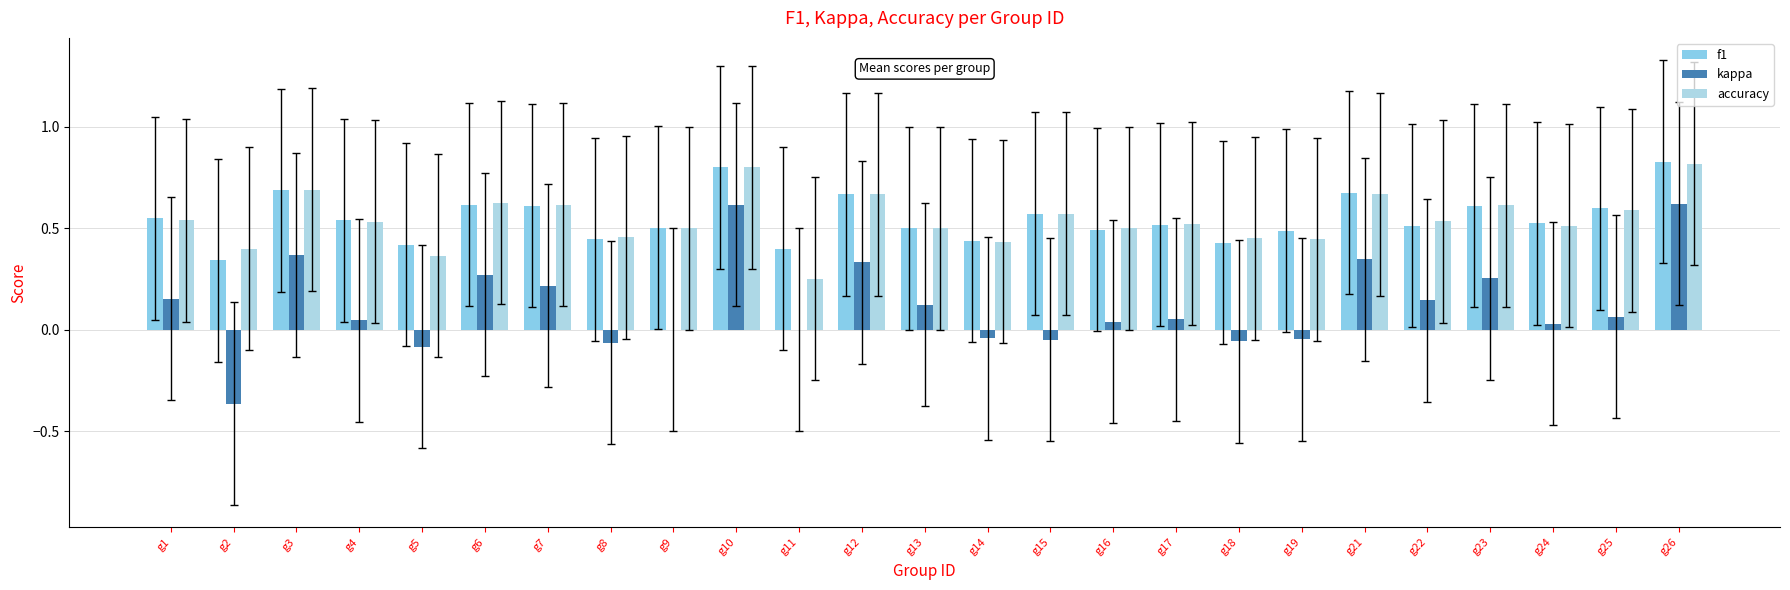

Are the bars horizontal?

No